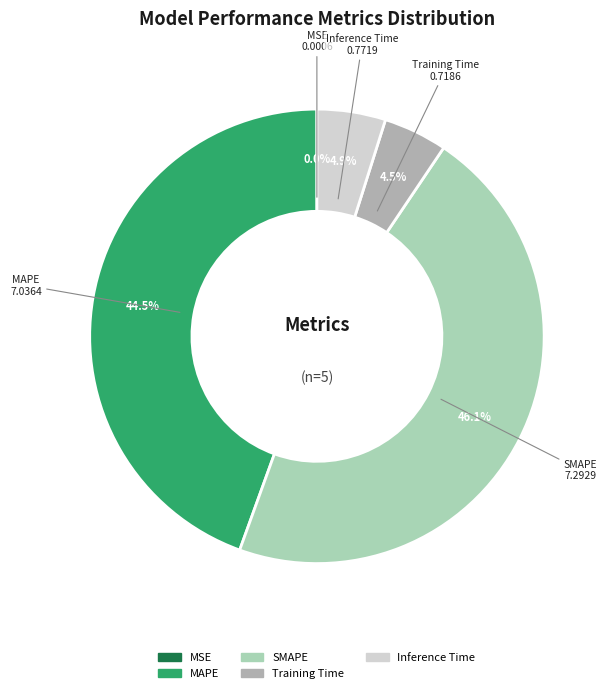

What is the ratio of the value at MAPE to the value at SMAPE?

1.0